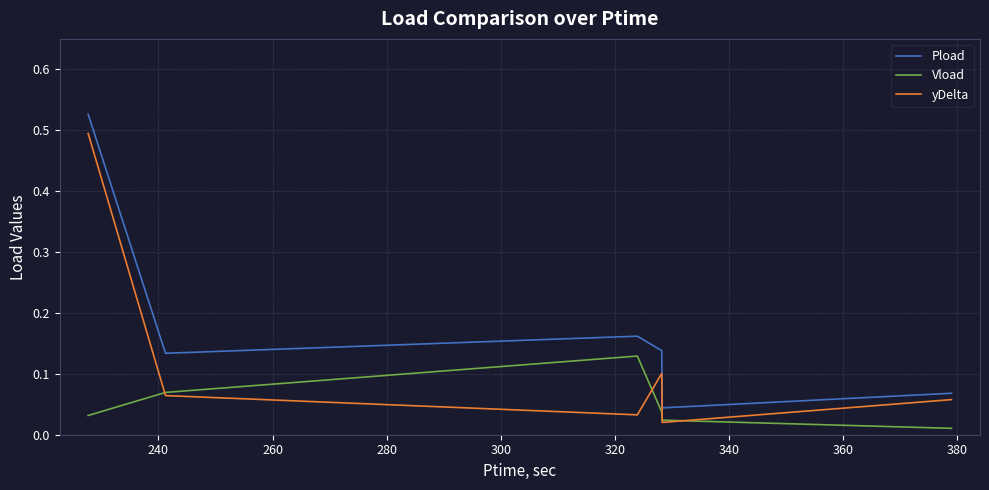

How many lines are shown in the chart?

3